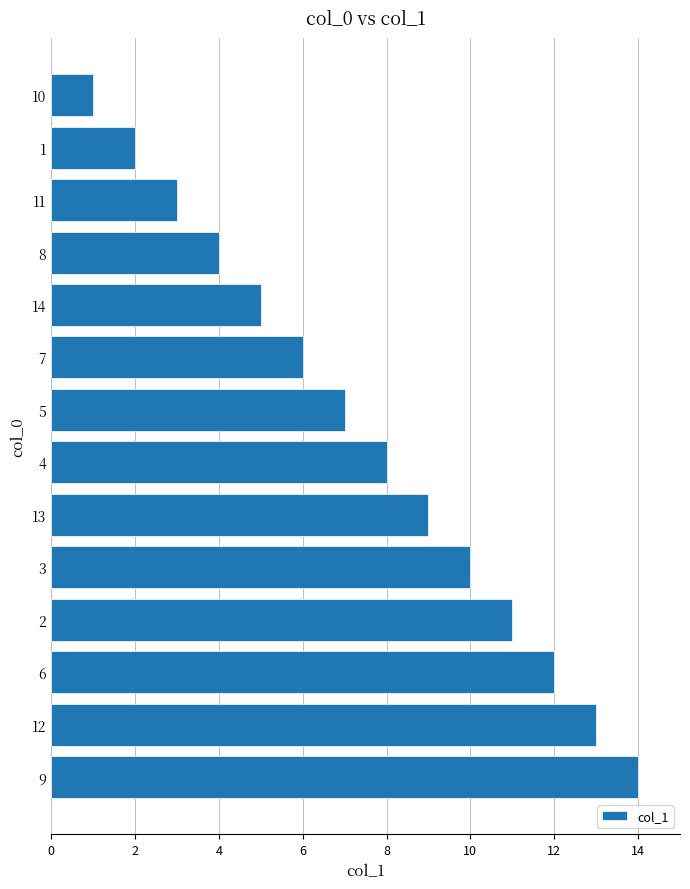

How many bars are there in total?

14